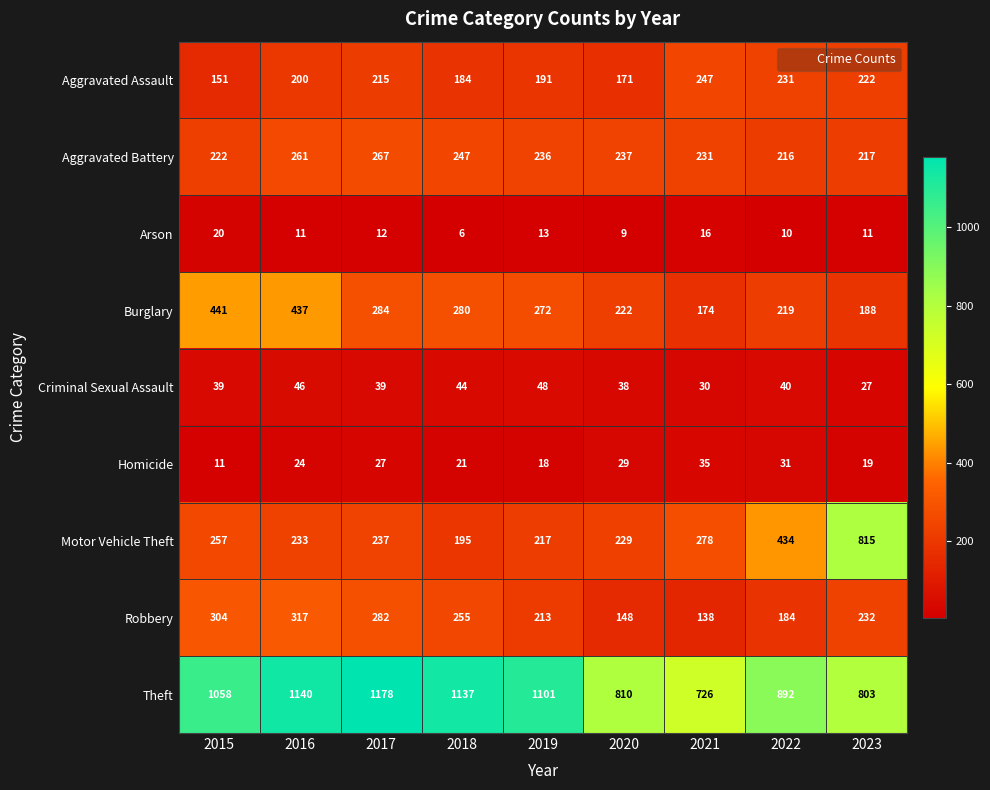

What is the total value across all series at 2022?

2257